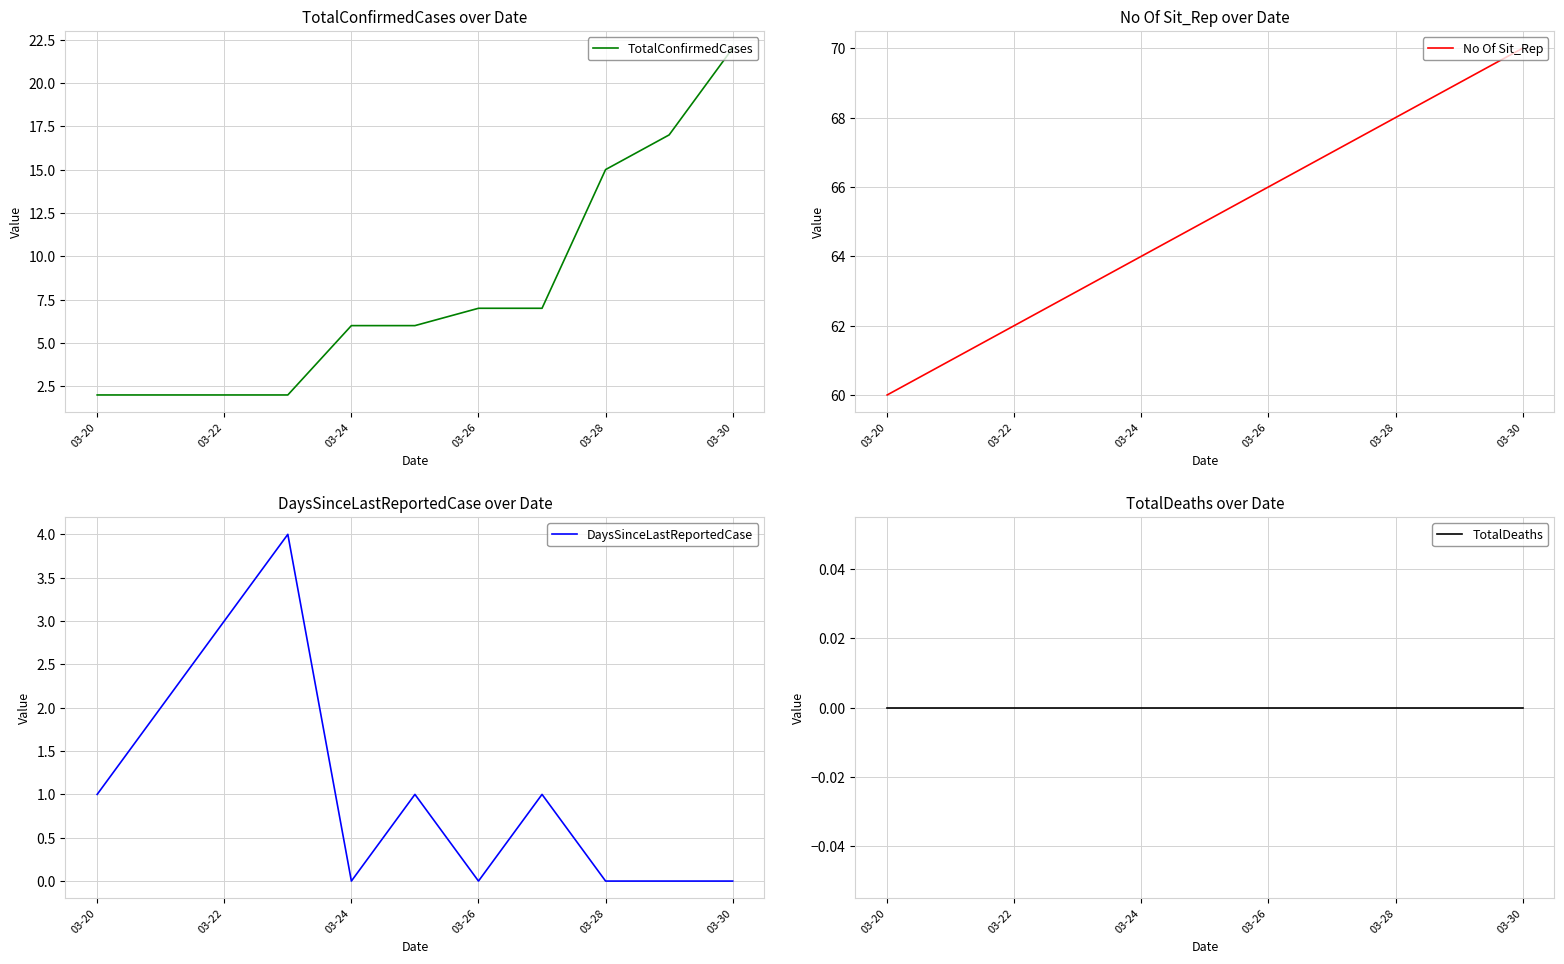

What is the label of the 11th point from the right?

03-20